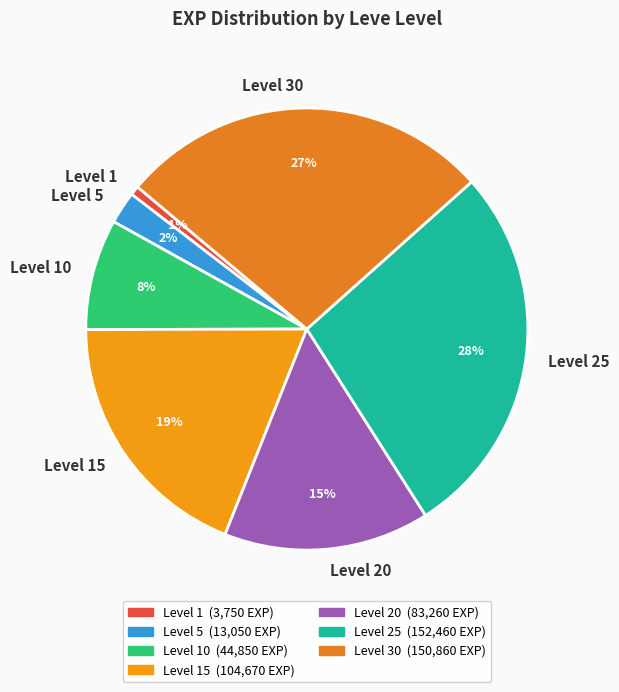

To the nearest percent, what is the difference between the largest and smallest slice percentages?

27%